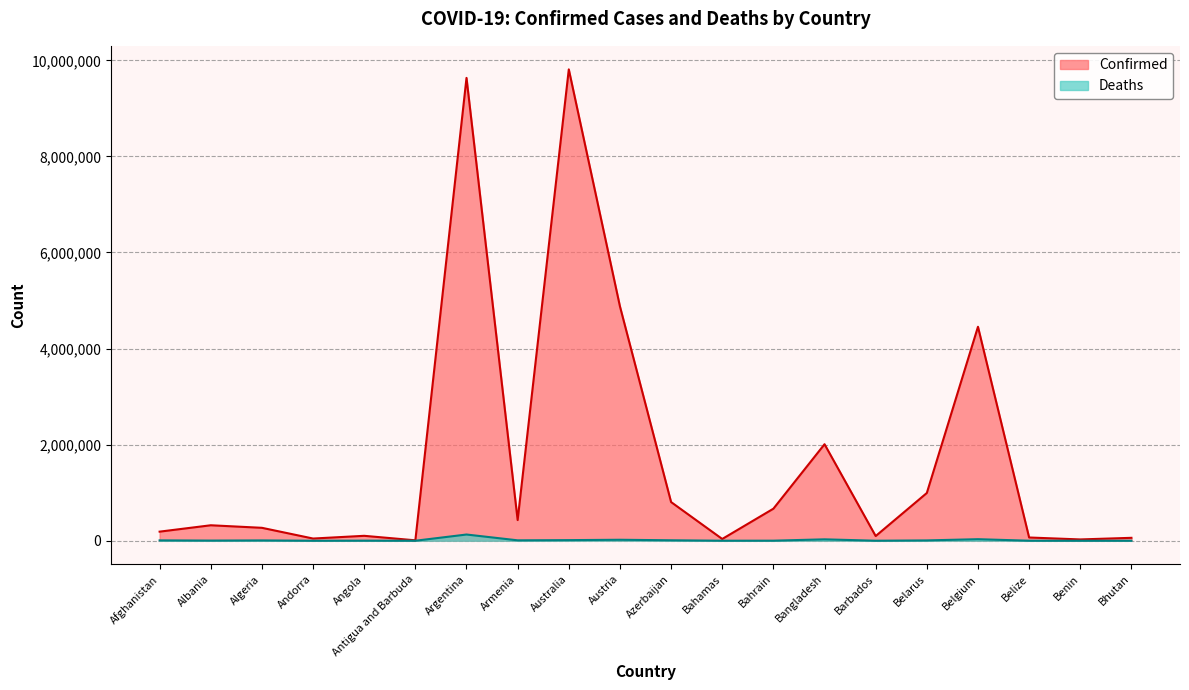

What is the label of the 12th point from the right?

Australia